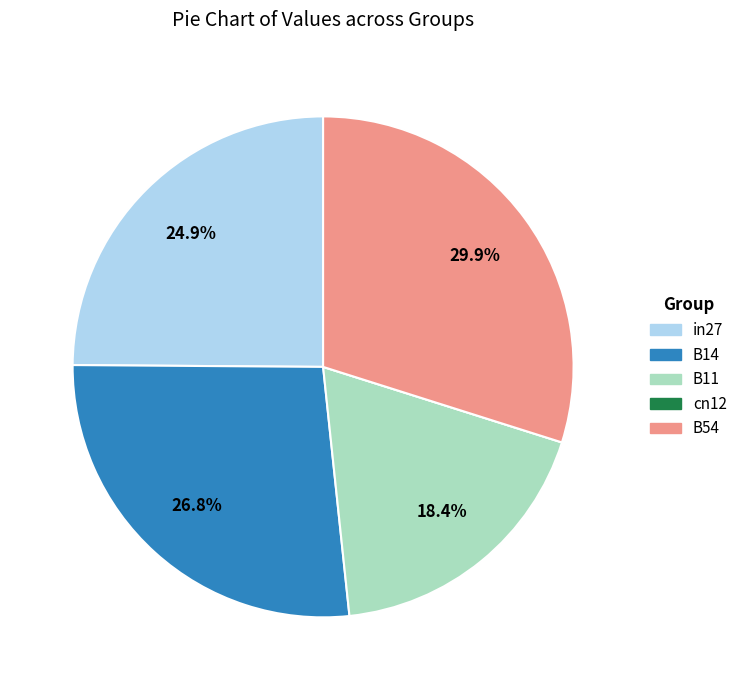

Between B54 and B14, which is larger?

B54